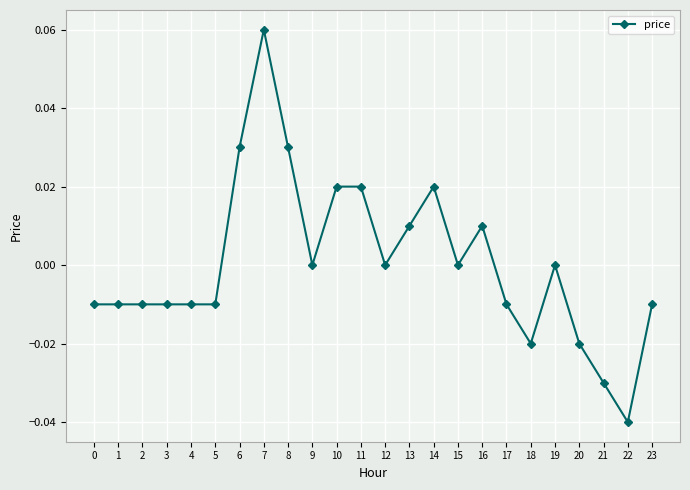

Which category has the lowest value across all series?

22